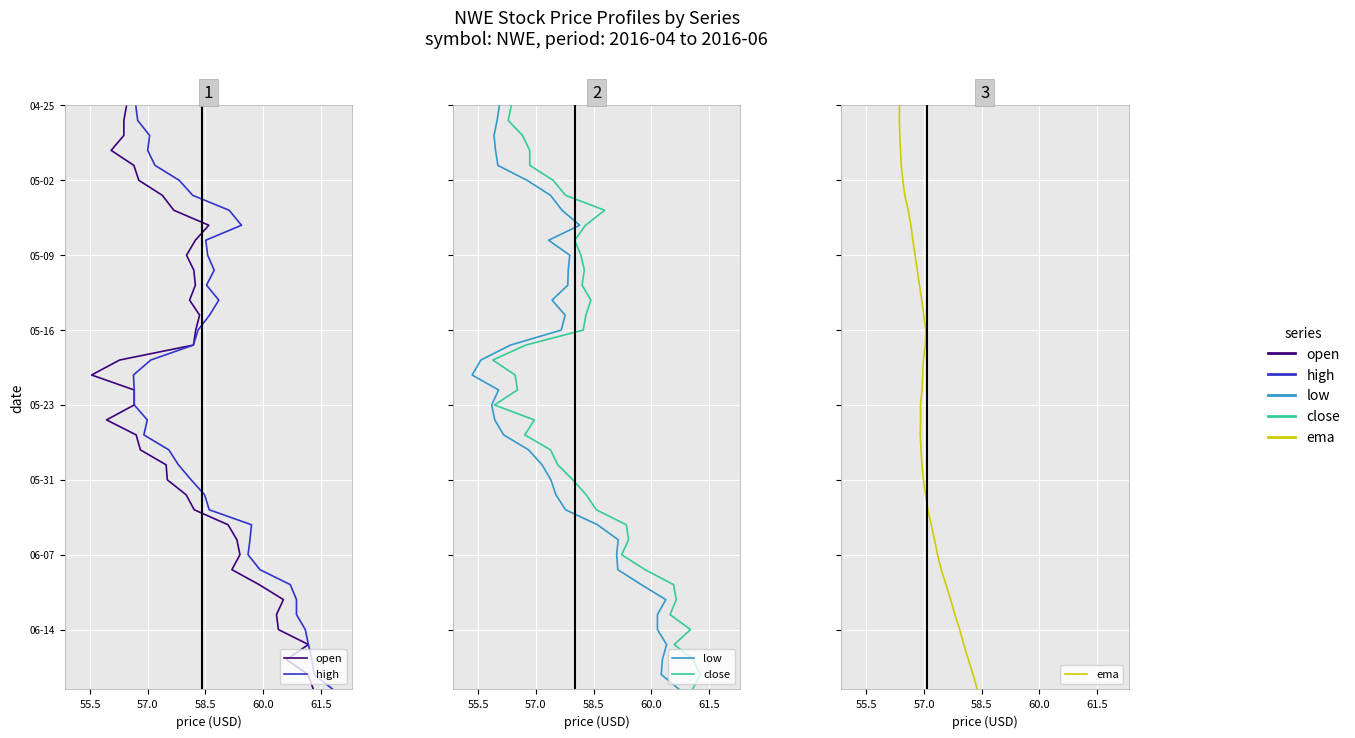

How many data points does each series have?

40